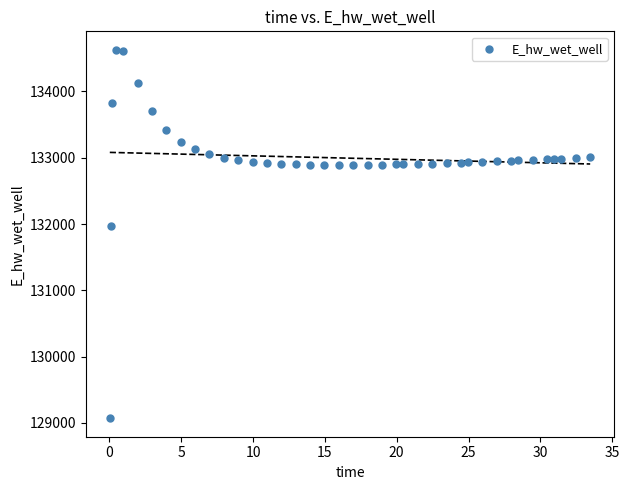

What Y value in the scatter plot is closest to 131849?

131969.9